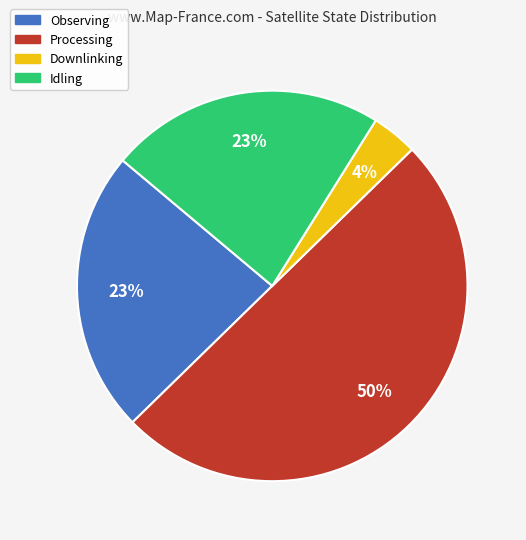

To the nearest percent, what portion does Downlinking represent?

4%